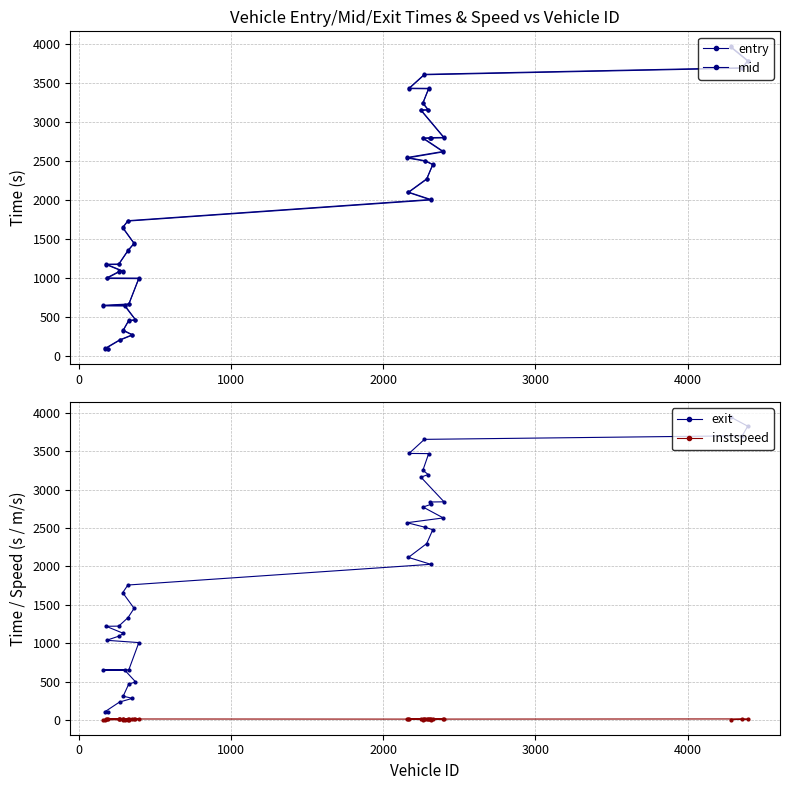

True or false: exit and instspeed cross at least once.

False